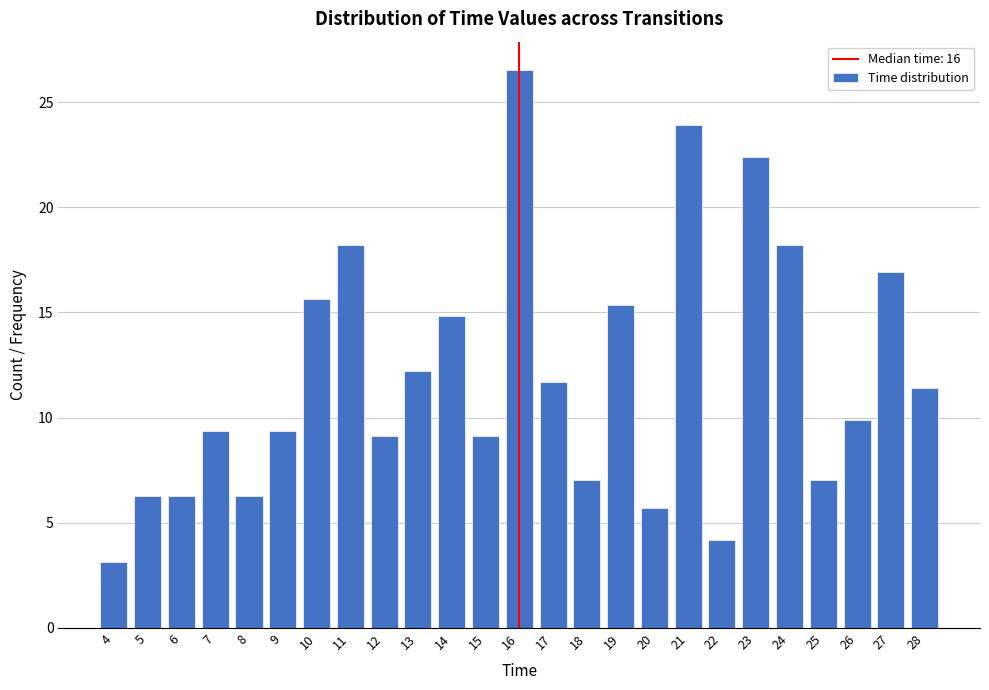

What is the value of the 11th bar from the left?

14.8